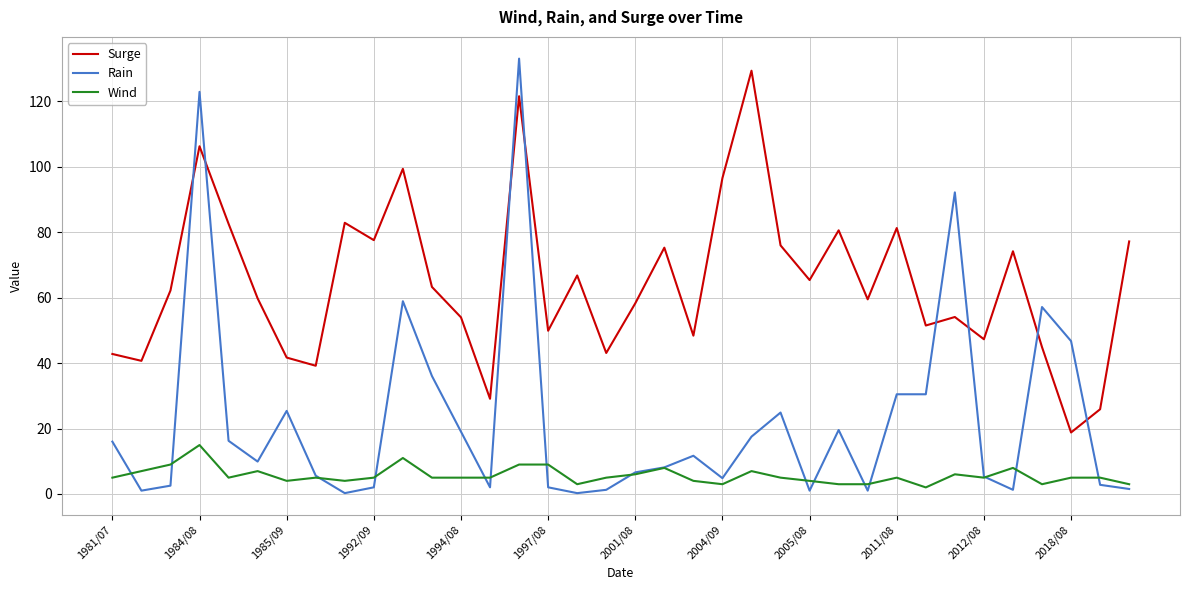

What is the greatest value displayed?

133.1